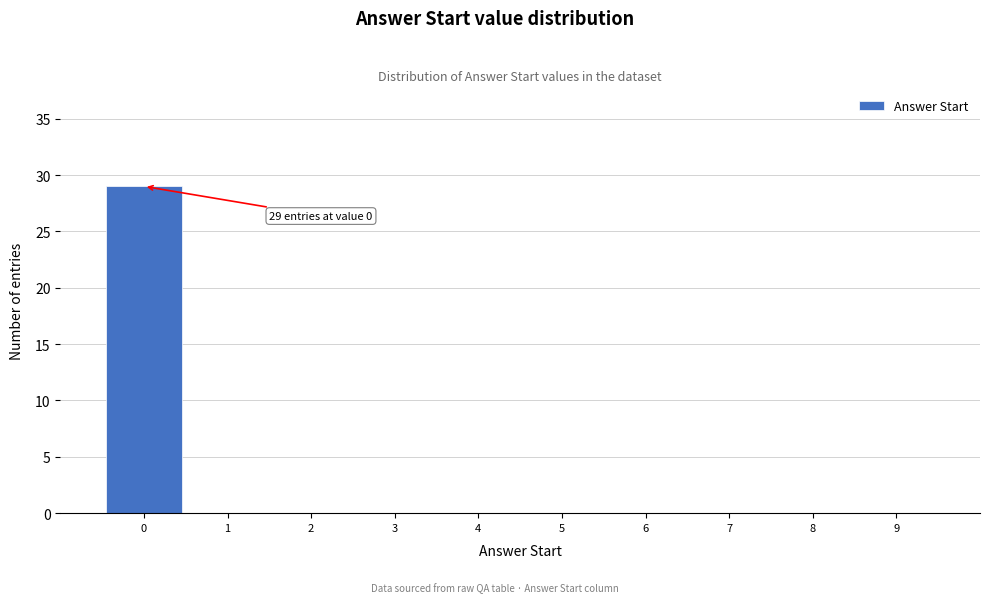

Which range on the x-axis has the tallest bar?

-0.5 to 0.5